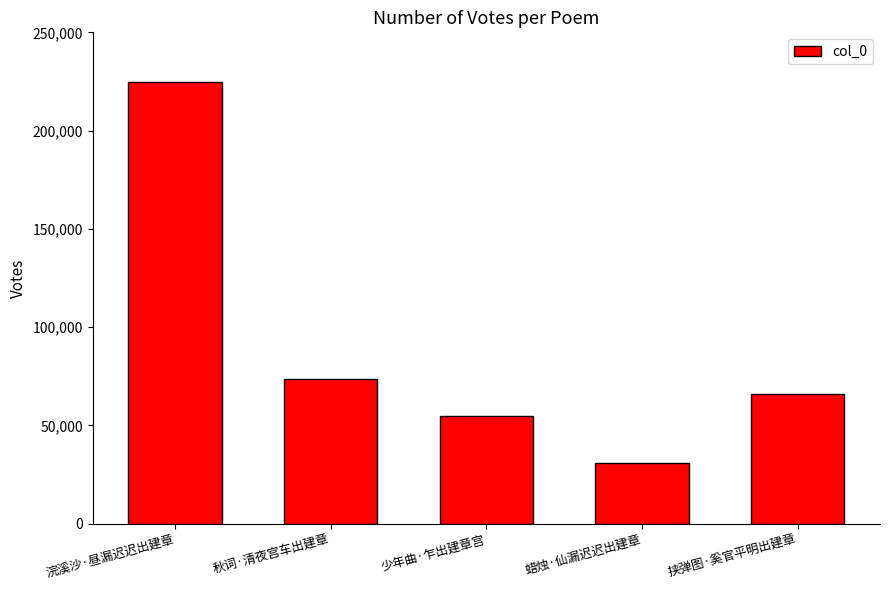

What position from the left is 少年曲·乍出建章宫?

3